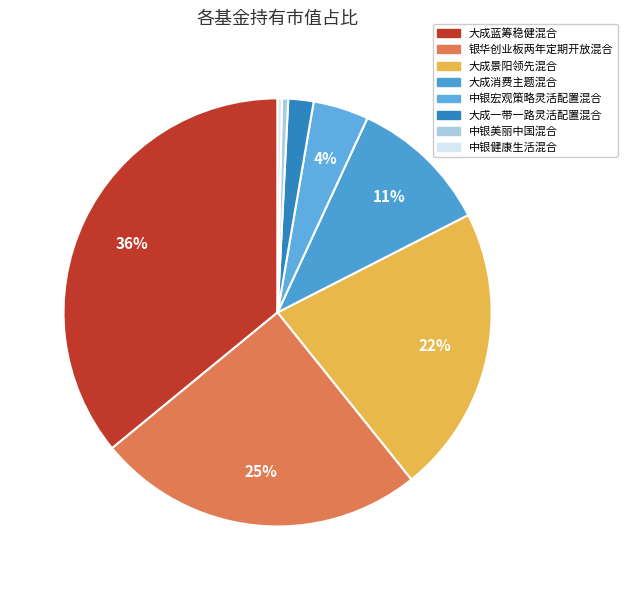

What is the largest slice in the pie chart?

大成蓝筹稳健混合